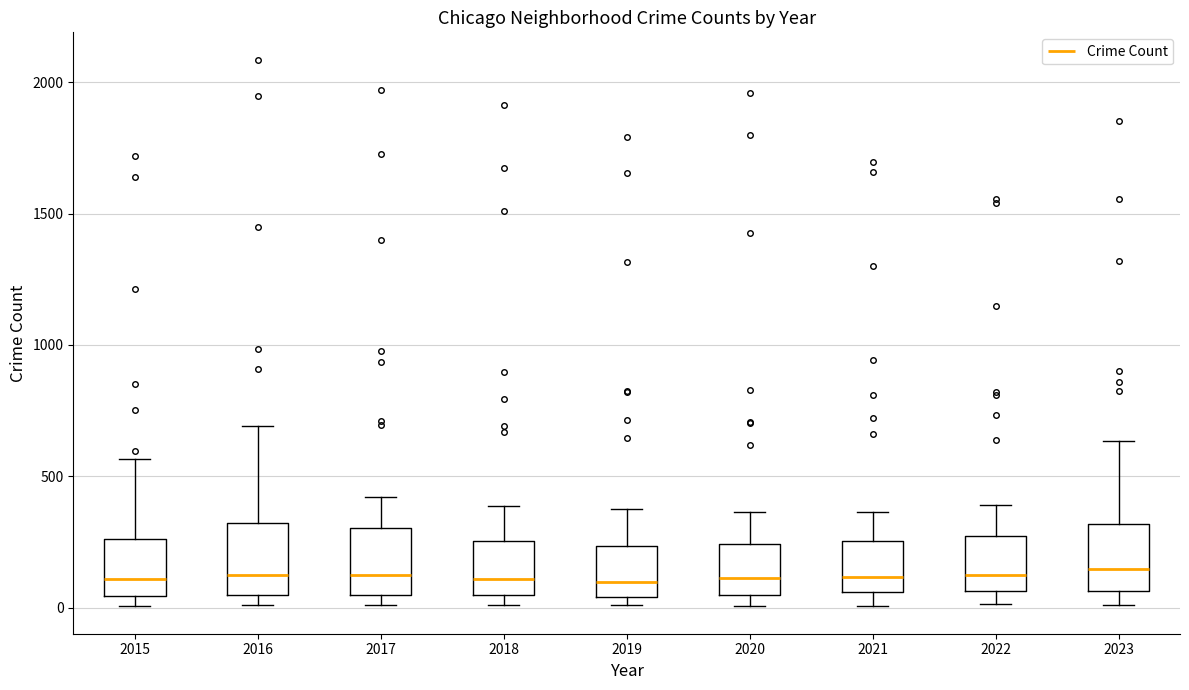

Reading left to right, read every box against the y-axis: the position of its median line, the range the box covers, and the ends of its whiskers. The values are not printed on the chart, so give them approximately, as read against the axis.

2015: median 100, box 50 to 250, whiskers 0 to 550
2016: median 150, box 50 to 300, whiskers 0 to 700
2017: median 100, box 50 to 300, whiskers 0 to 400
2018: median 100, box 50 to 250, whiskers 0 to 400
2019: median 100, box 50 to 250, whiskers 0 to 400
2020: median 100, box 50 to 250, whiskers 0 to 350
2021: median 100, box 50 to 250, whiskers 0 to 350
2022: median 100, box 50 to 250, whiskers 0 to 400
2023: median 150, box 50 to 300, whiskers 0 to 650